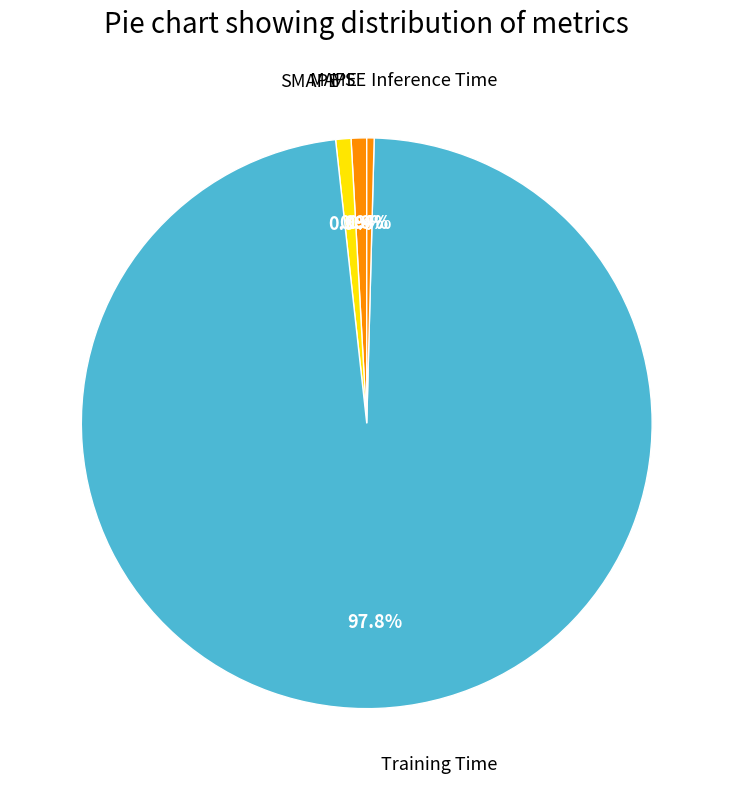

Which category accounts for the majority?

Training Time